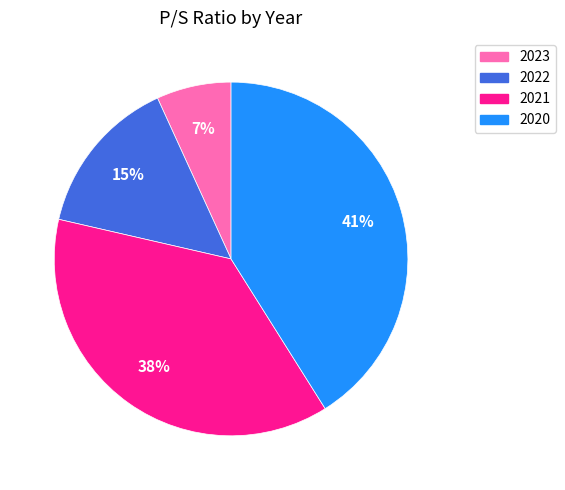

How many slices are in this pie chart?

4